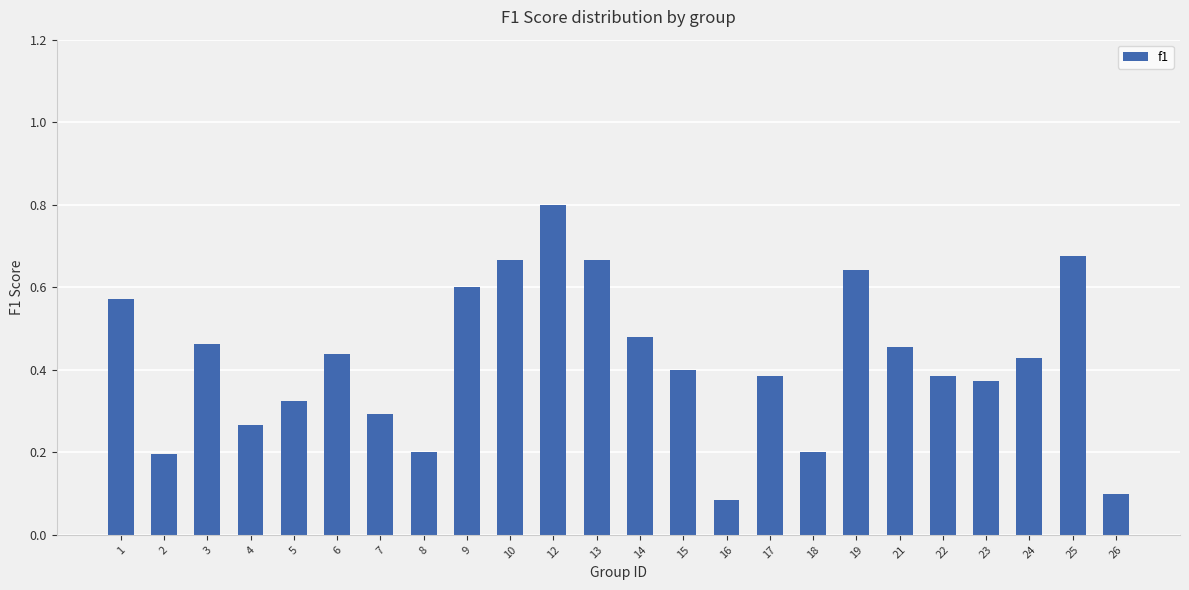

Count the values in the range 0 to 1.

24